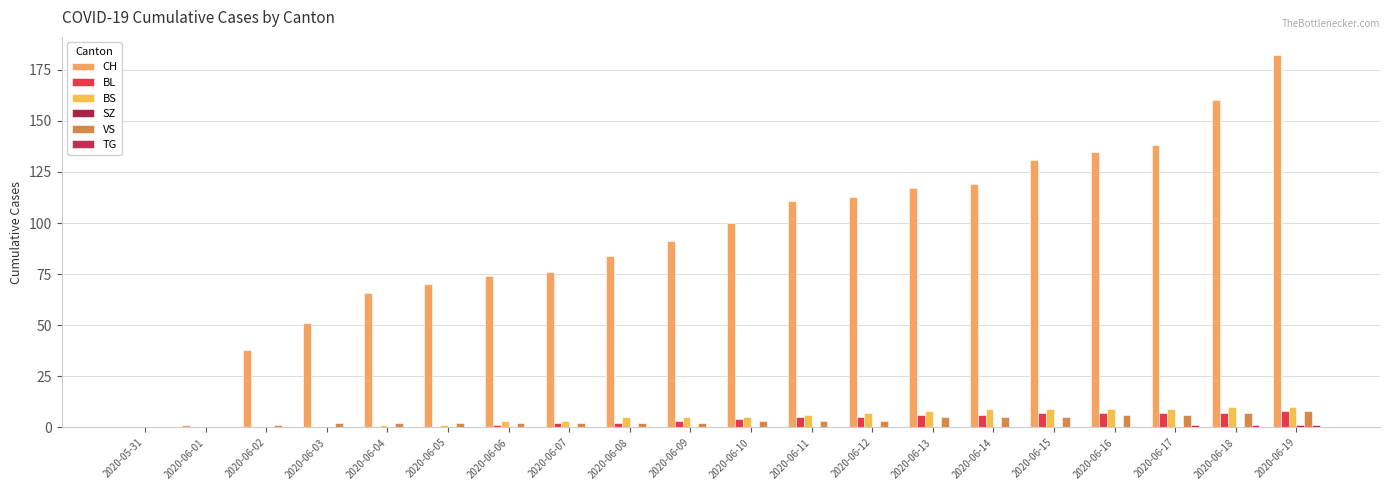

Reading left to right, extract all data points from this chart.

CH: 2020-05-31=0	2020-06-01=1	2020-06-02=38	2020-06-03=51	2020-06-04=66	2020-06-05=70	2020-06-06=74	2020-06-07=76	2020-06-08=84	2020-06-09=91	2020-06-10=100	2020-06-11=111	2020-06-12=113	2020-06-13=117	2020-06-14=119	2020-06-15=131	2020-06-16=135	2020-06-17=138	2020-06-18=160	2020-06-19=182
BL: 2020-05-31=0	2020-06-01=0	2020-06-02=0	2020-06-03=0	2020-06-04=0	2020-06-05=0	2020-06-06=1	2020-06-07=2	2020-06-08=2	2020-06-09=3	2020-06-10=4	2020-06-11=5	2020-06-12=5	2020-06-13=6	2020-06-14=6	2020-06-15=7	2020-06-16=7	2020-06-17=7	2020-06-18=7	2020-06-19=8
BS: 2020-05-31=0	2020-06-01=0	2020-06-02=0	2020-06-03=0	2020-06-04=1	2020-06-05=1	2020-06-06=3	2020-06-07=3	2020-06-08=5	2020-06-09=5	2020-06-10=5	2020-06-11=6	2020-06-12=7	2020-06-13=8	2020-06-14=9	2020-06-15=9	2020-06-16=9	2020-06-17=9	2020-06-18=10	2020-06-19=10
SZ: 2020-05-31=0	2020-06-01=0	2020-06-02=0	2020-06-03=0	2020-06-04=0	2020-06-05=0	2020-06-06=0	2020-06-07=0	2020-06-08=0	2020-06-09=0	2020-06-10=0	2020-06-11=0	2020-06-12=0	2020-06-13=0	2020-06-14=0	2020-06-15=0	2020-06-16=0	2020-06-17=0	2020-06-18=0	2020-06-19=1
VS: 2020-05-31=0	2020-06-01=0	2020-06-02=1	2020-06-03=2	2020-06-04=2	2020-06-05=2	2020-06-06=2	2020-06-07=2	2020-06-08=2	2020-06-09=2	2020-06-10=3	2020-06-11=3	2020-06-12=3	2020-06-13=5	2020-06-14=5	2020-06-15=5	2020-06-16=6	2020-06-17=6	2020-06-18=7	2020-06-19=8
TG: 2020-05-31=0	2020-06-01=0	2020-06-02=0	2020-06-03=0	2020-06-04=0	2020-06-05=0	2020-06-06=0	2020-06-07=0	2020-06-08=0	2020-06-09=0	2020-06-10=0	2020-06-11=0	2020-06-12=0	2020-06-13=0	2020-06-14=0	2020-06-15=0	2020-06-16=0	2020-06-17=1	2020-06-18=1	2020-06-19=1